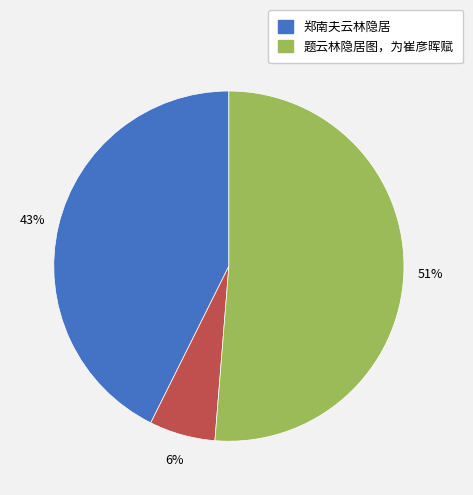

To the nearest percent, what is the difference between the largest and smallest slice percentages?

45%